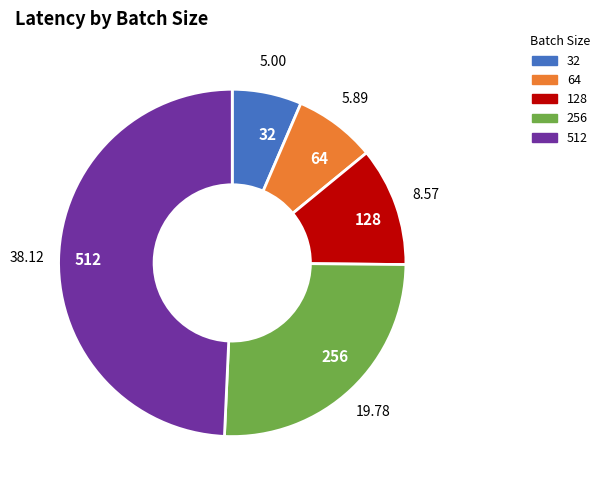

How many slices are in this pie chart?

5